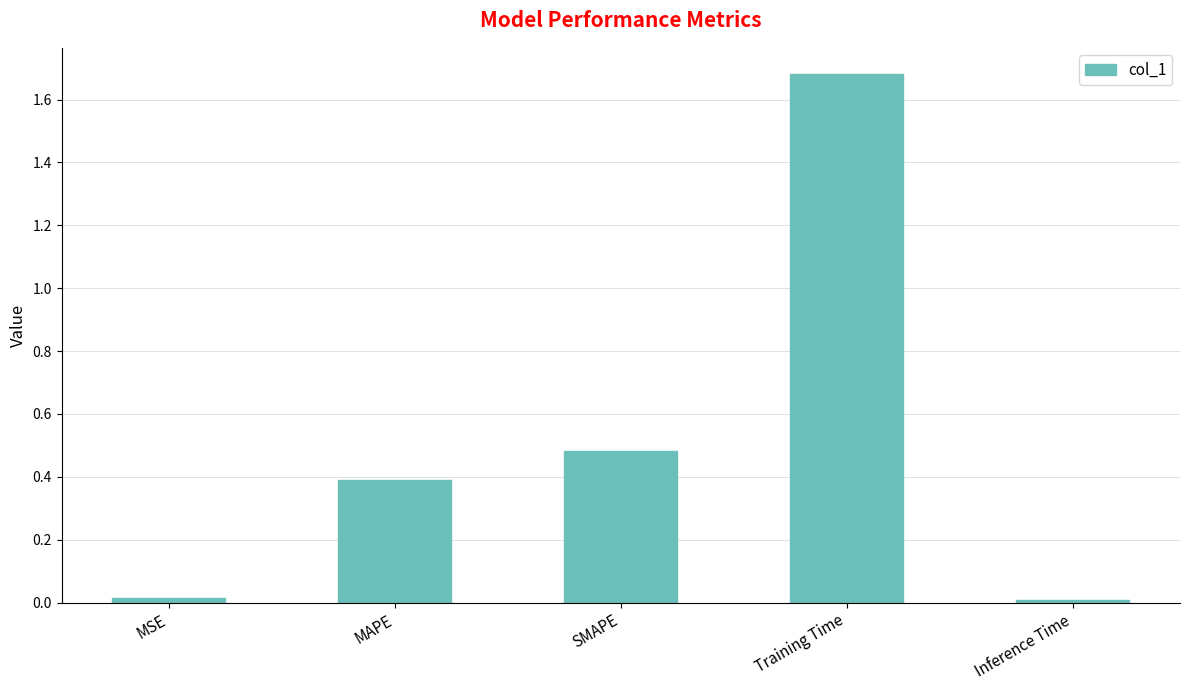

True or false: the data shows 0.4 at MAPE.

True